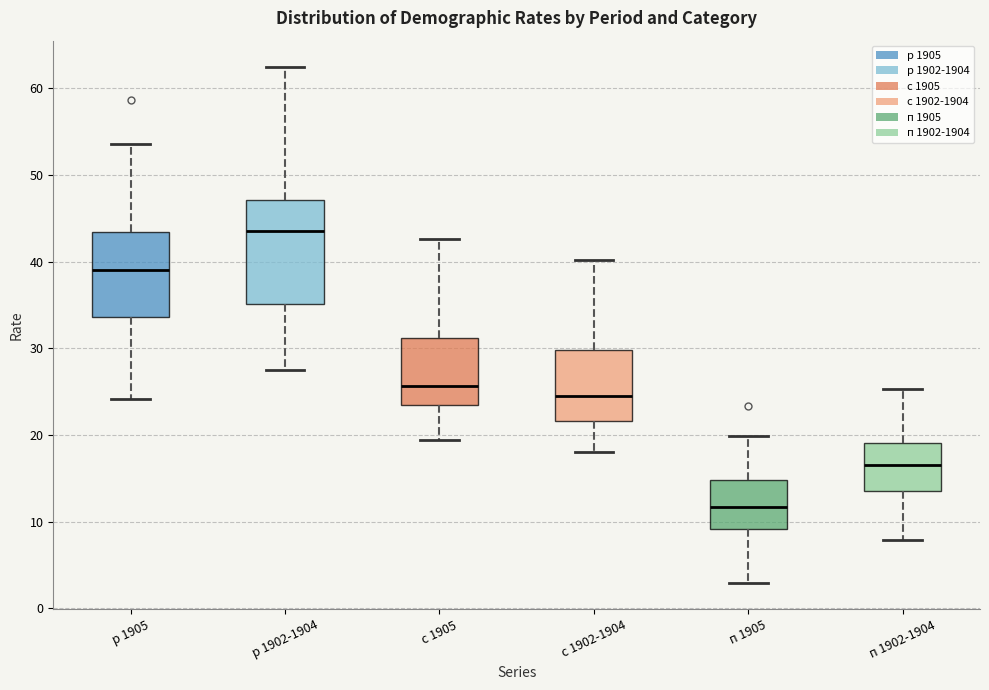

Reading left to right, read every box against the y-axis: the position of its median line, the range the box covers, and the ends of its whiskers. The values are not printed on the chart, so give them approximately, as read against the axis.

р 1905: median 39, box 34 to 43, whiskers 24 to 54
р 1902-1904: median 44, box 35 to 47, whiskers 28 to 63
с 1905: median 26, box 24 to 31, whiskers 19 to 43
с 1902-1904: median 25, box 22 to 30, whiskers 18 to 40
п 1905: median 12, box 9 to 15, whiskers 3 to 20
п 1902-1904: median 17, box 14 to 19, whiskers 8 to 25